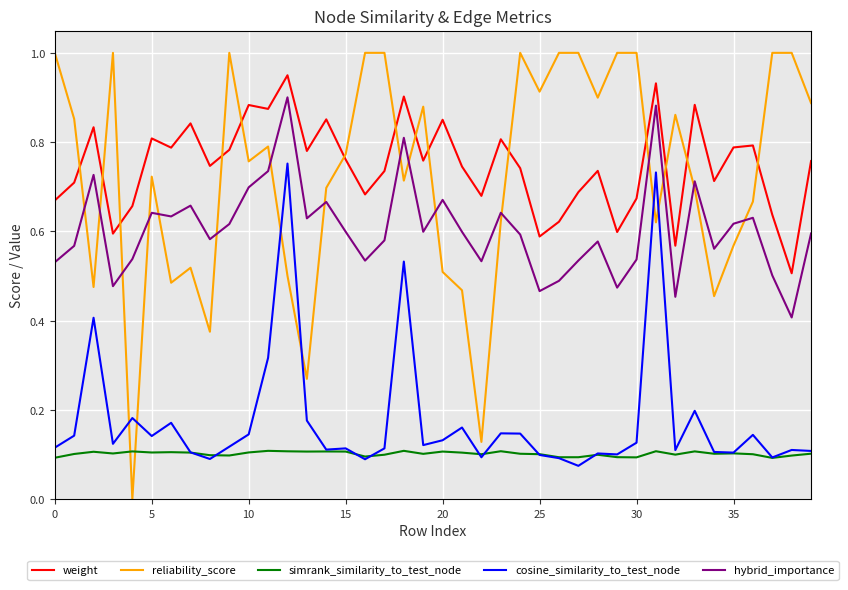

How many times do reliability_score and hybrid_importance cross each other?

16